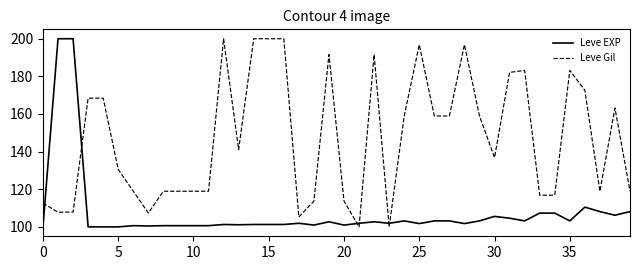

Rank the series by their average value, from lowest to highest.

Leve EXP, Leve Gil